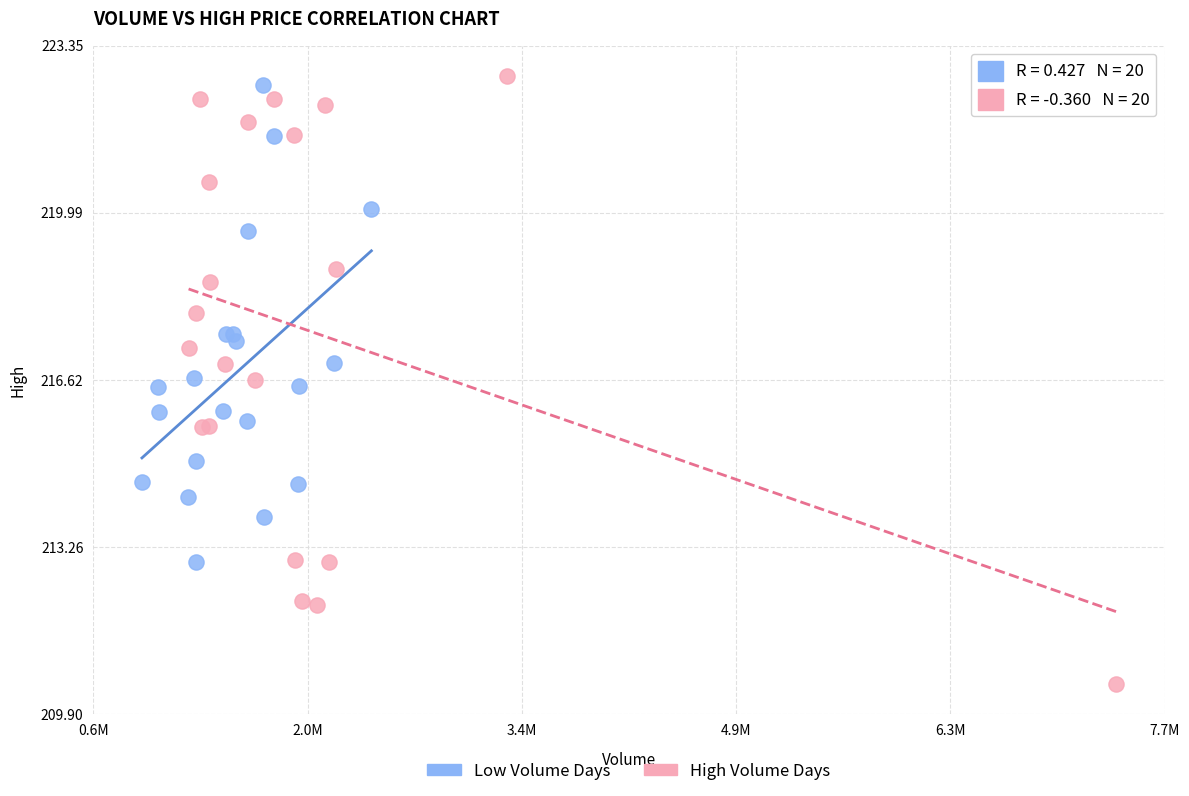

Which series contains the lowest Y value?

High Volume Days